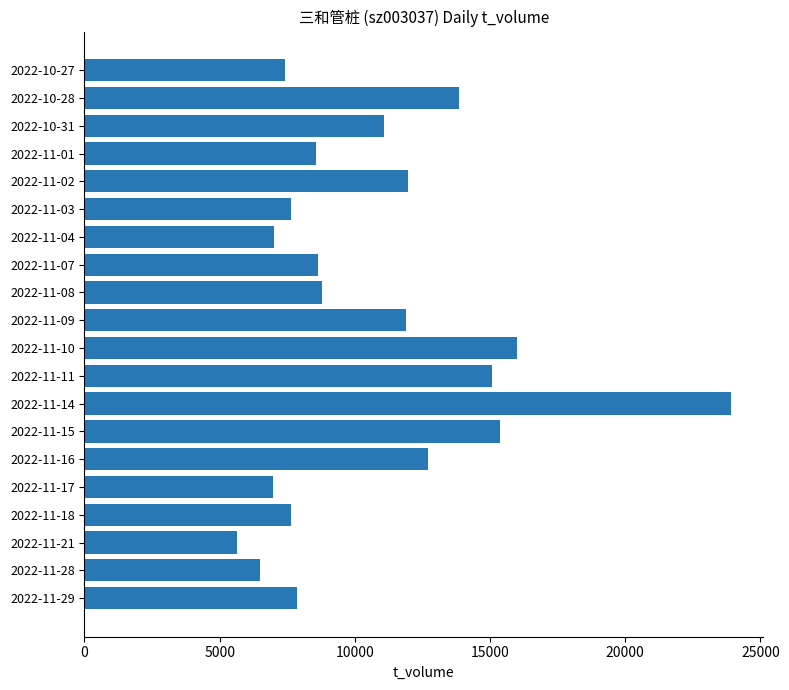

What is the sum of all values?

214496